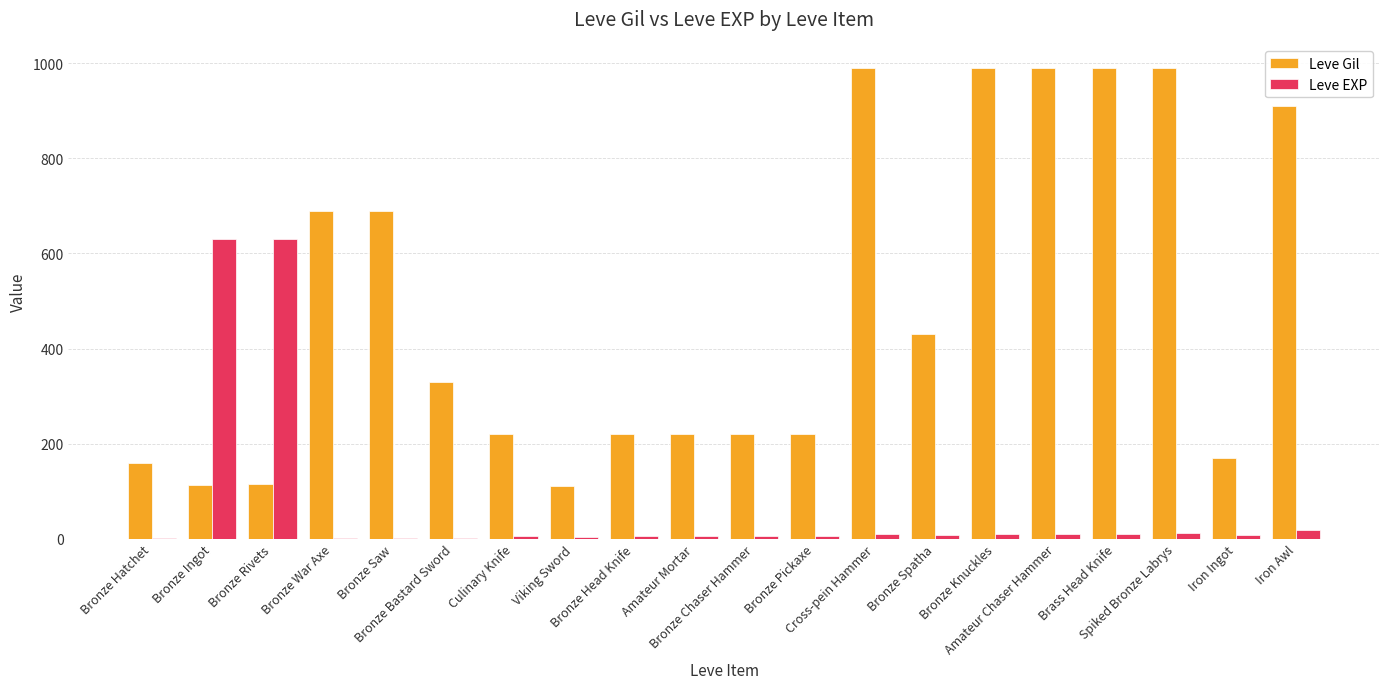

Which series has the largest total across all categories?

Leve Gil